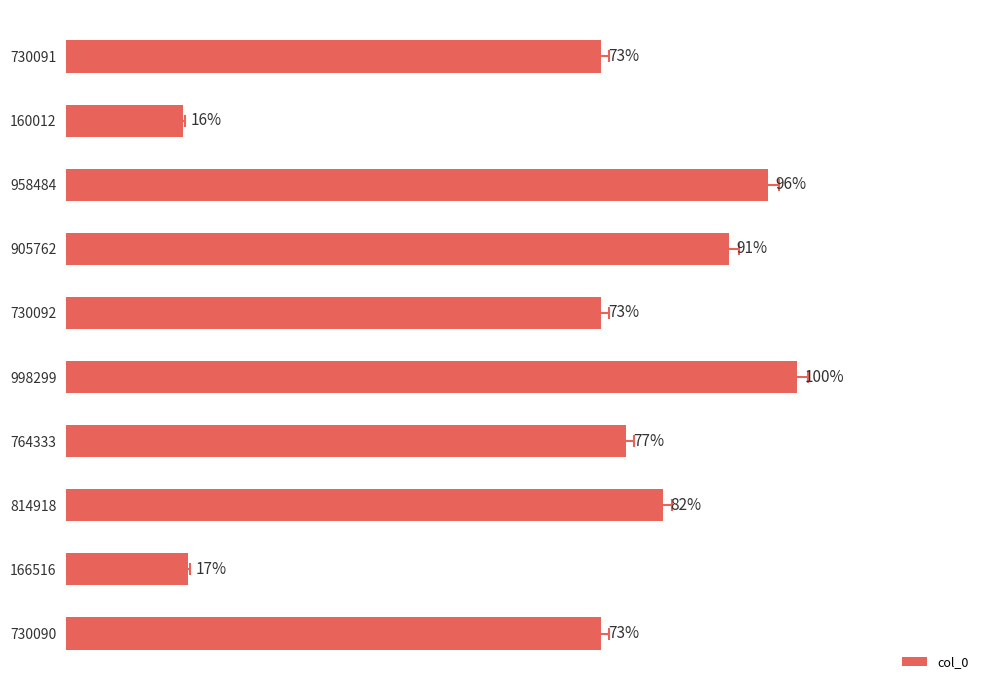

List the labels in order of value, smallest first.

160012, 166516, 730090, 730091, 730092, 764333, 814918, 905762, 958484, 998299